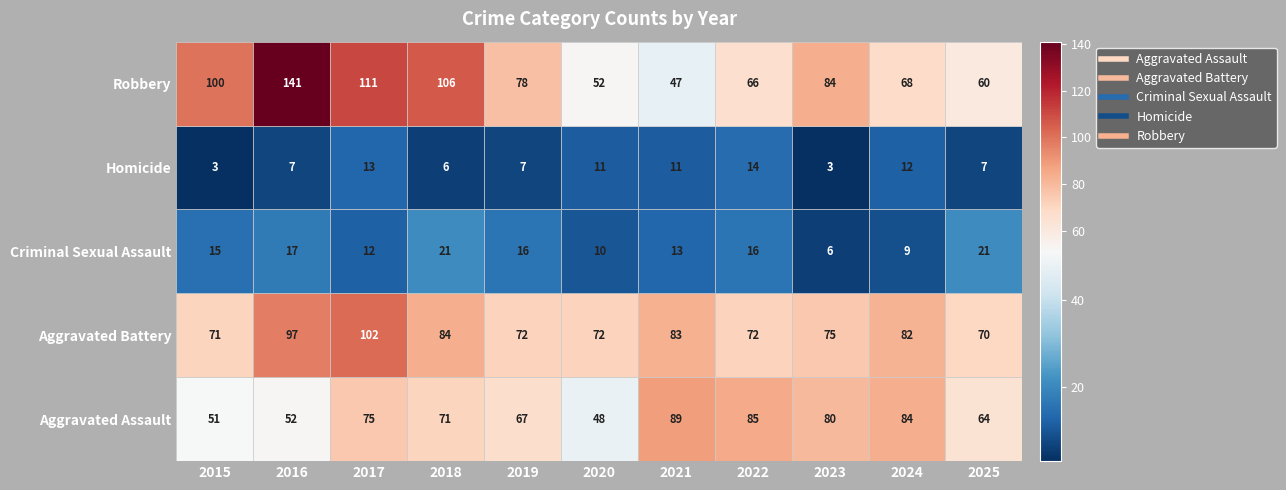

How many distinct data groups are displayed?

5